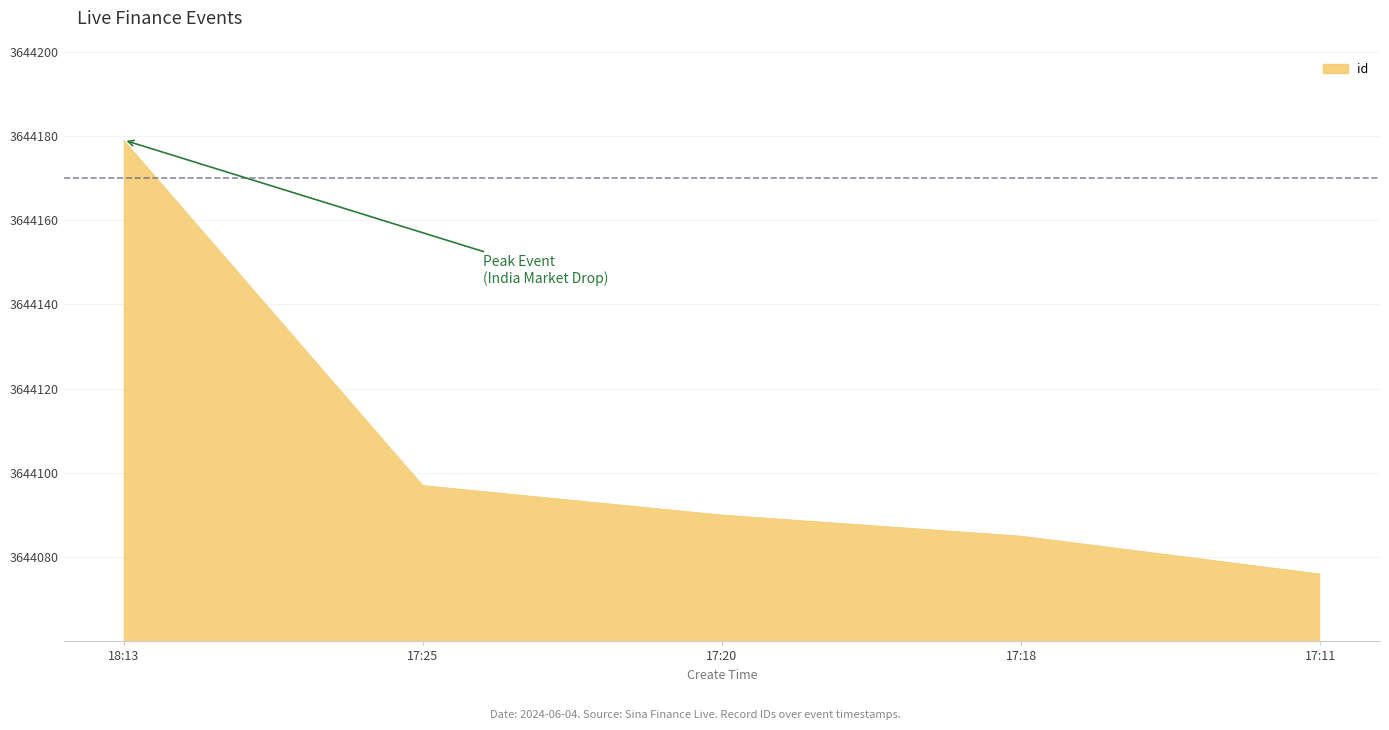

What position from the left is 17:20?

3